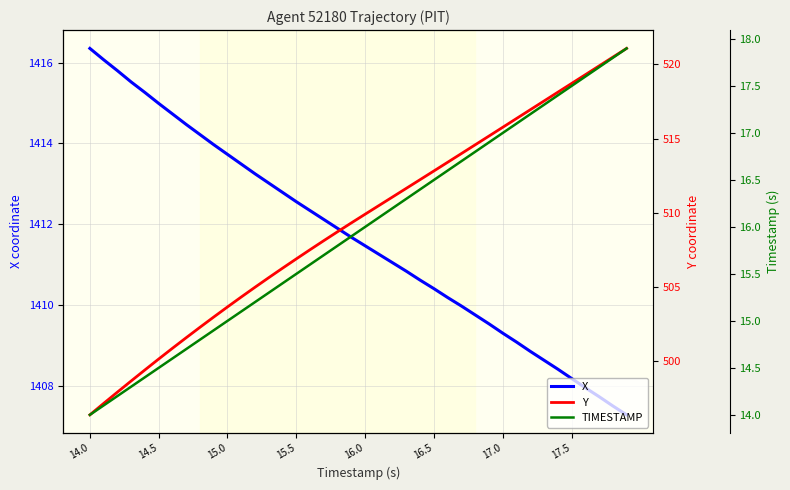

True or false: X and Y cross at least once.

False